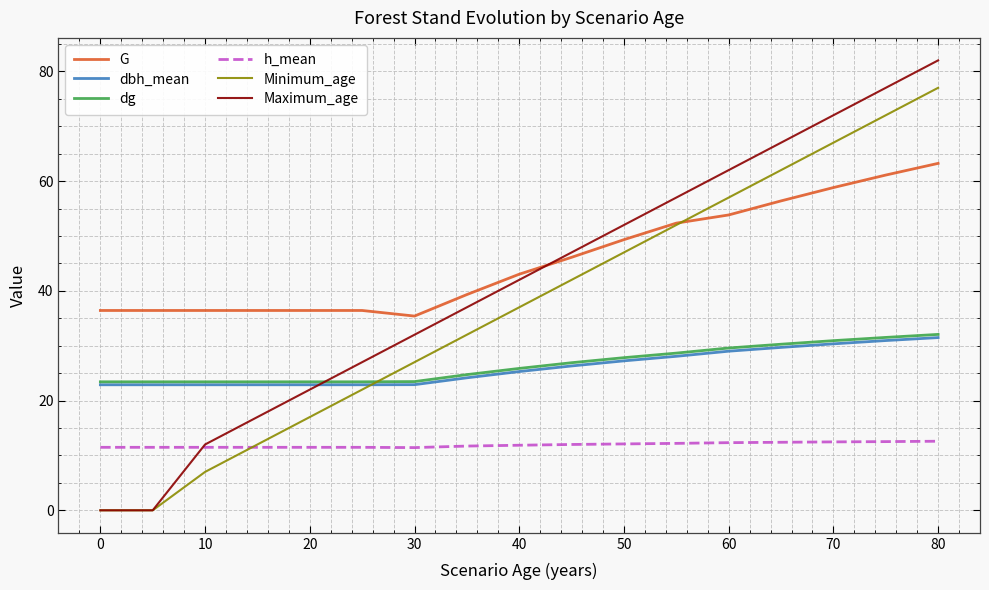

Which series has the largest range (max minus min)?

Maximum_age